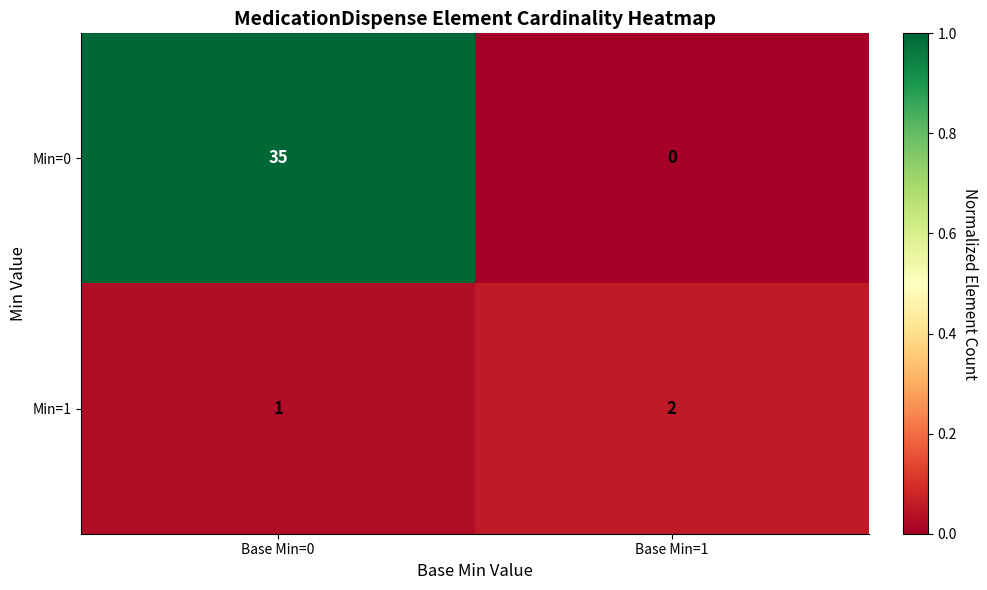

How many categories are shown in the chart?

2